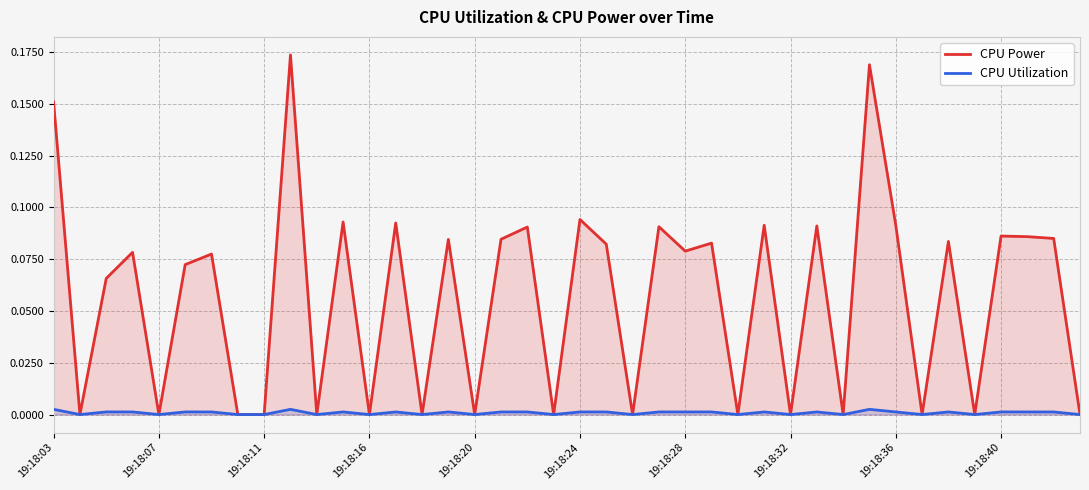

What position from the right is 38?

2